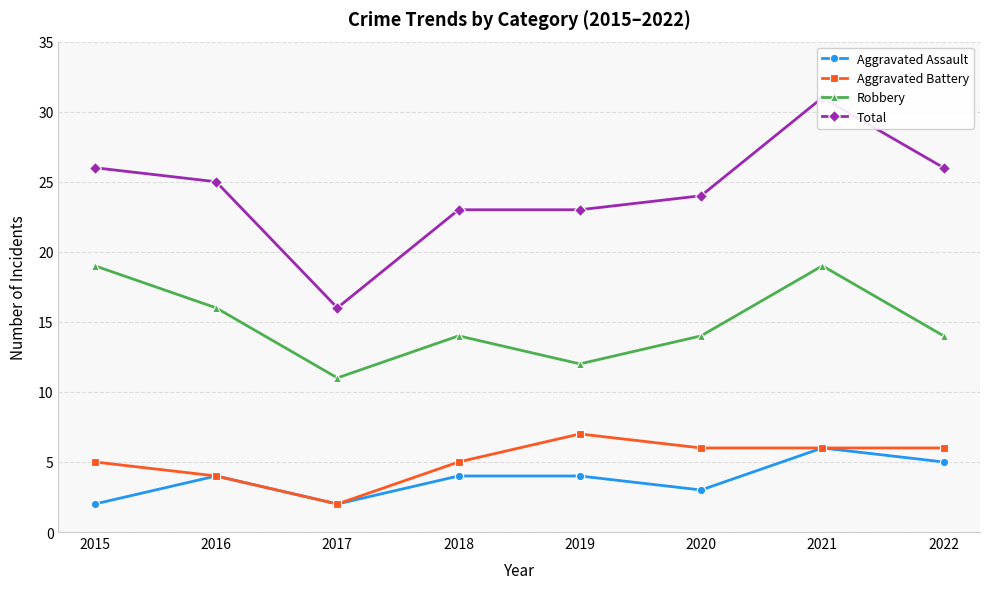

True or false: Aggravated Assault and Robbery intersect in this chart.

False